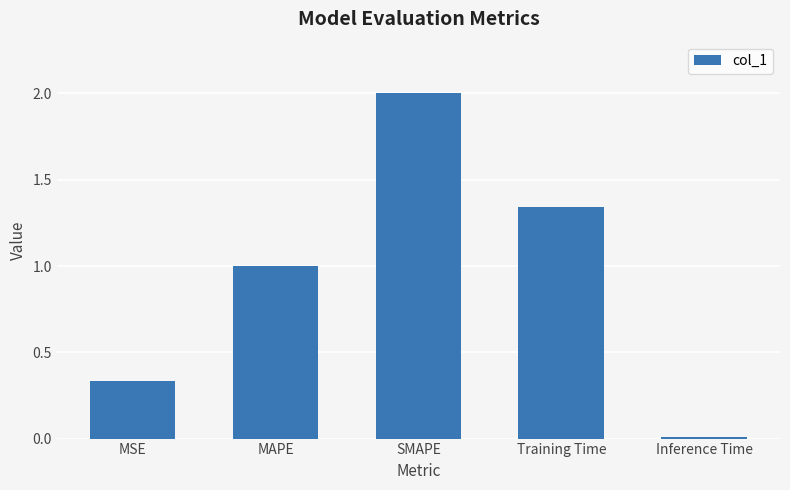

Rank the categories by value from lowest to highest.

Inference Time, MSE, MAPE, Training Time, SMAPE